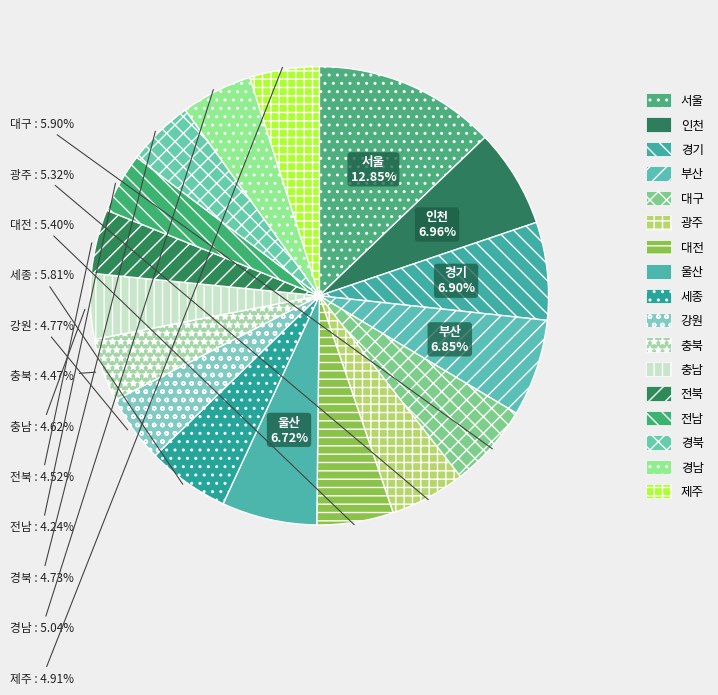

Which has a higher value, 충북 or 경남?

경남